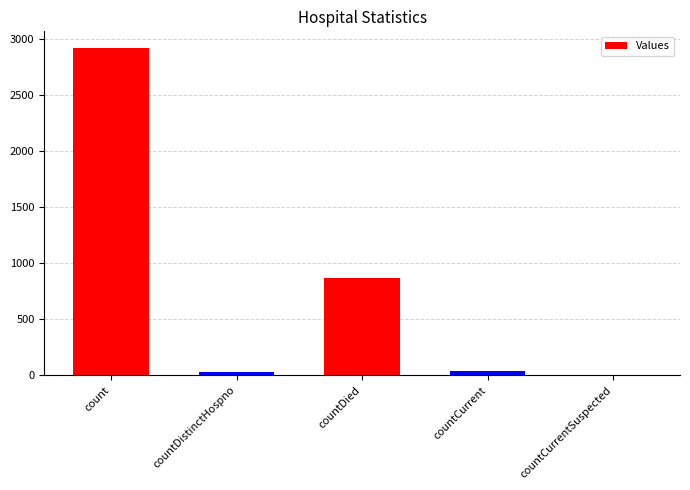

Which label corresponds to the largest value in the chart?

count